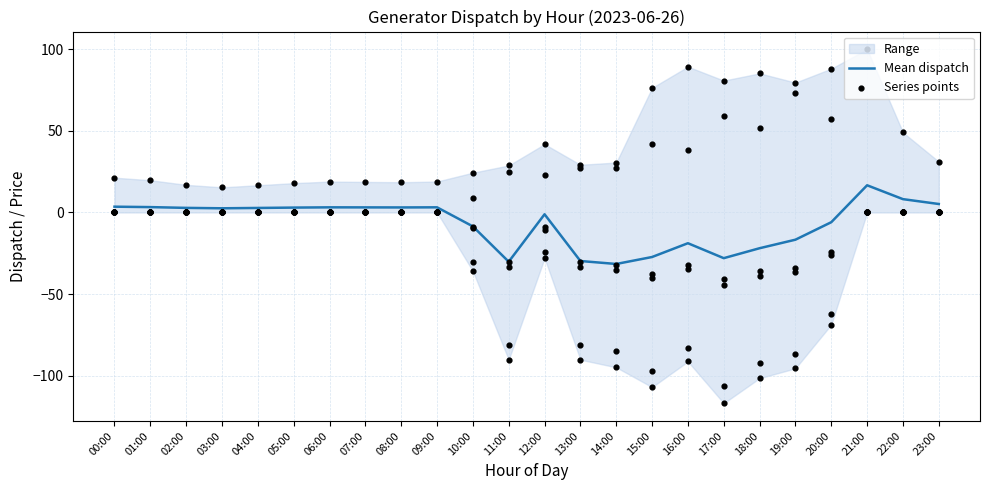

The Mean dispatch series shows -1.1 at 12:00. True or false?

True